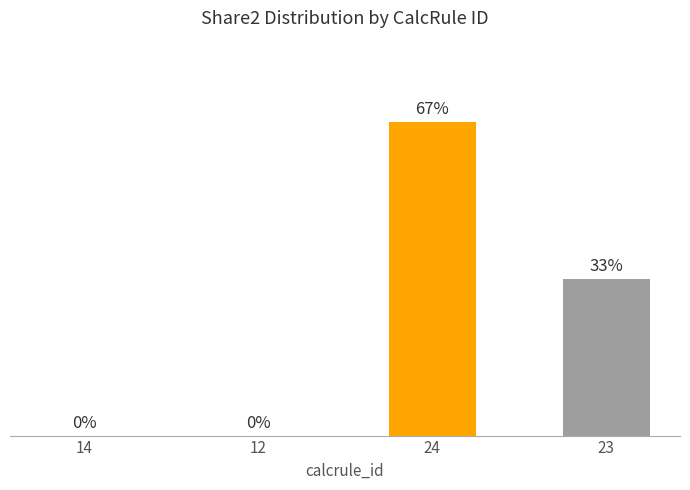

Are the bars horizontal?

No